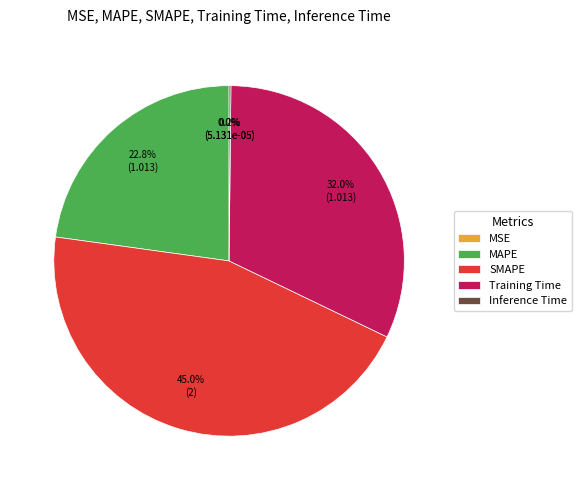

Approximately how many times larger is the value at SMAPE compared to Training Time?

1.4